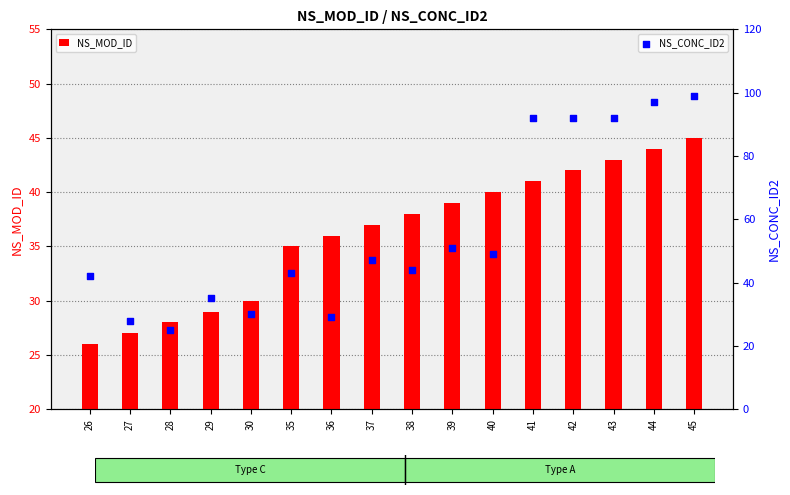

Which series contains the highest Y value?

NS_CONC_ID2